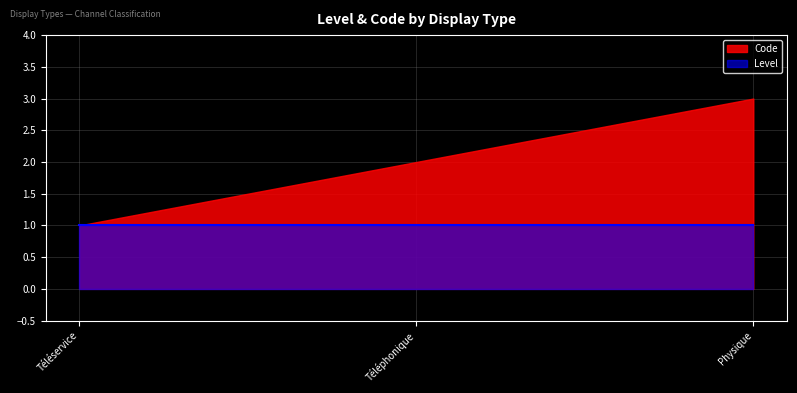

Which series has the largest total across all categories?

Code